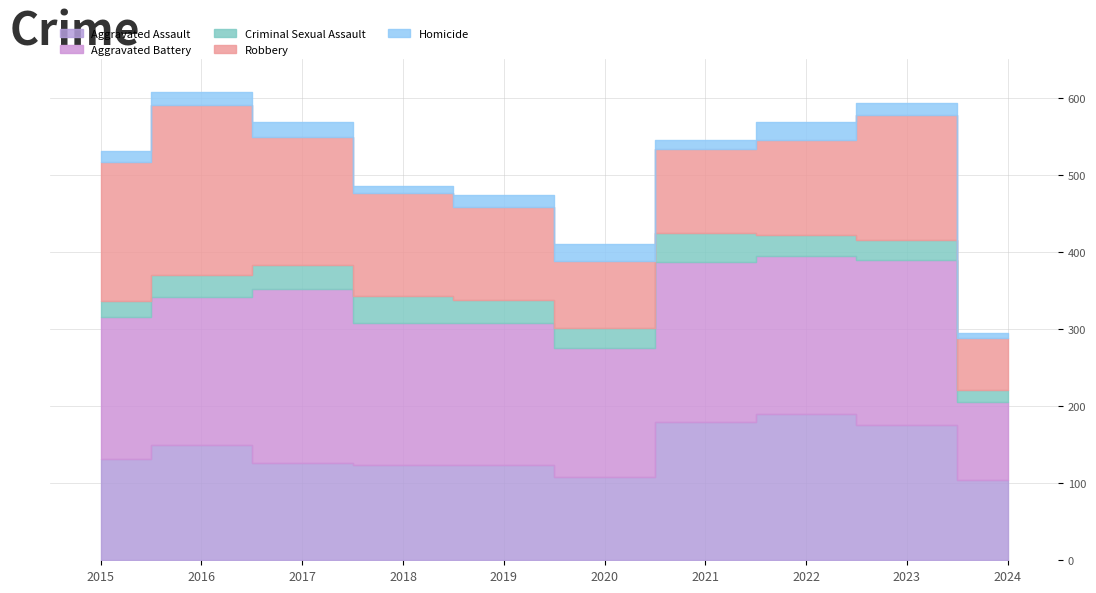

What are all the series names shown in the legend?

Aggravated Assault, Aggravated Battery, Criminal Sexual Assault, Robbery, Homicide